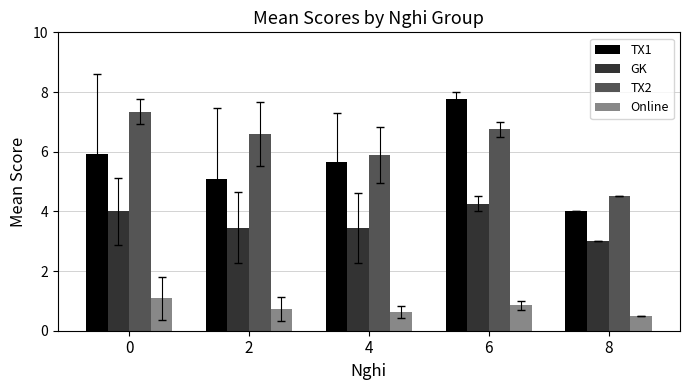

What is the difference between the second highest and second lowest values in the Online series?

0.2